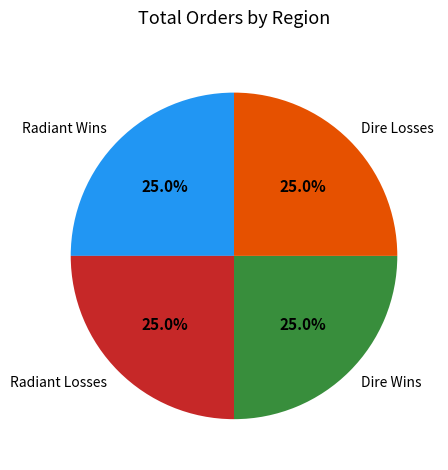

Is there a majority slice in this chart?

No